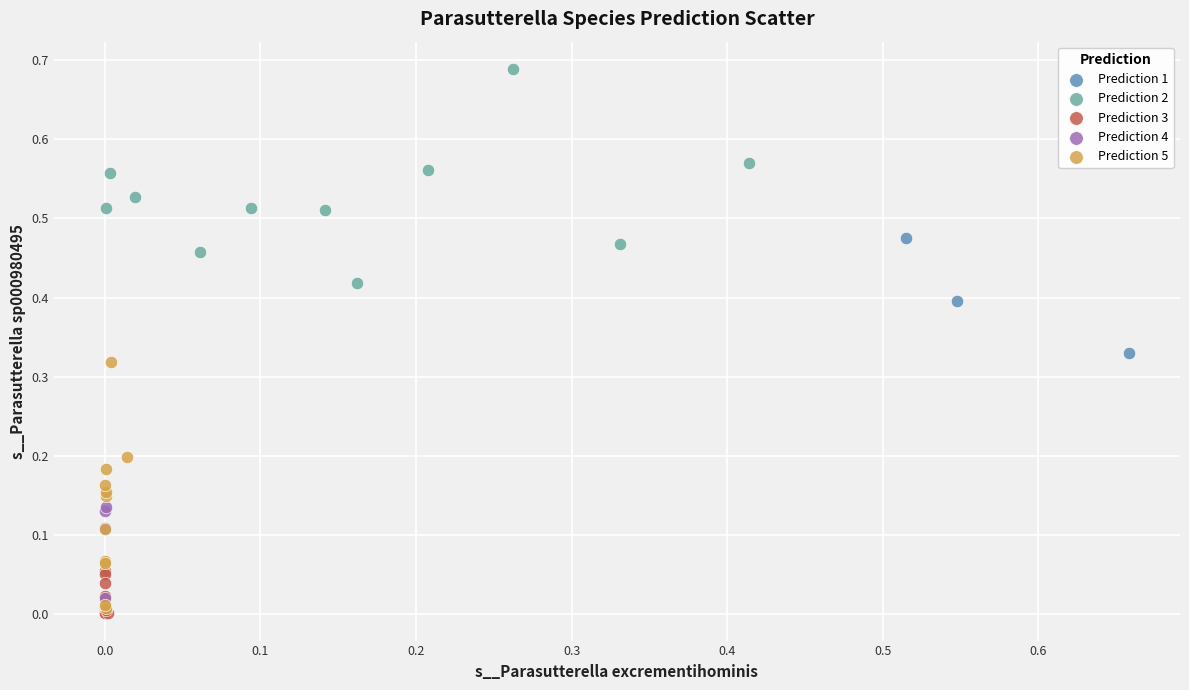

Which series has the widest spread of Y values?

Prediction 5